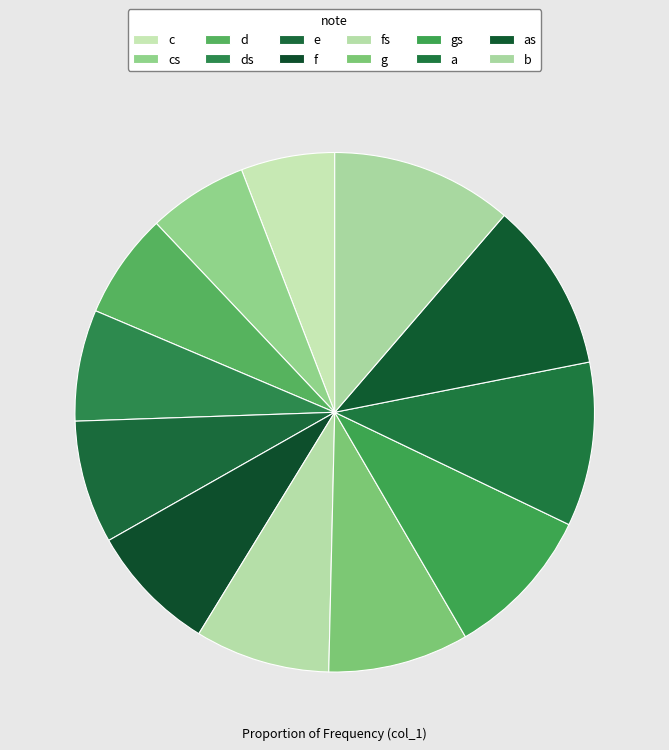

How many segments does this pie chart have?

12